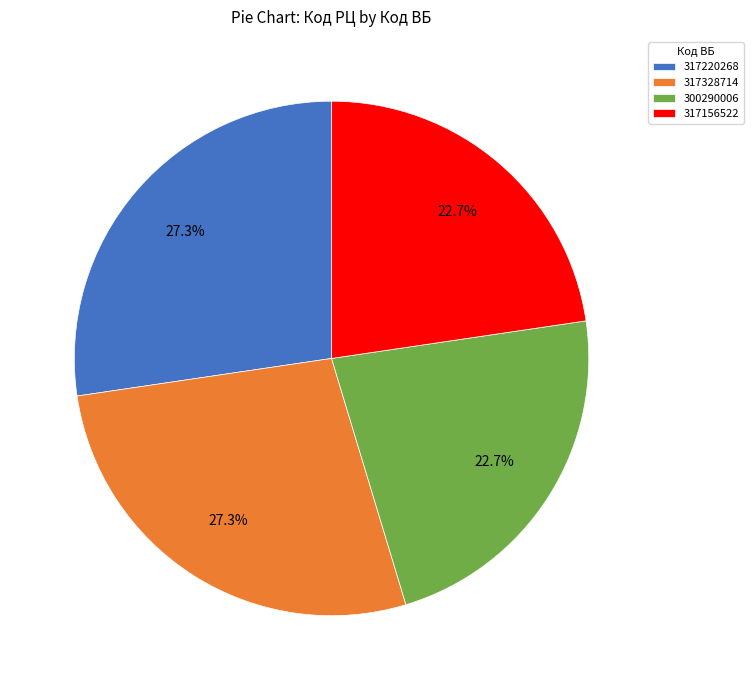

What is the ratio of the value at 300290006 to the value at 317156522?

1.0